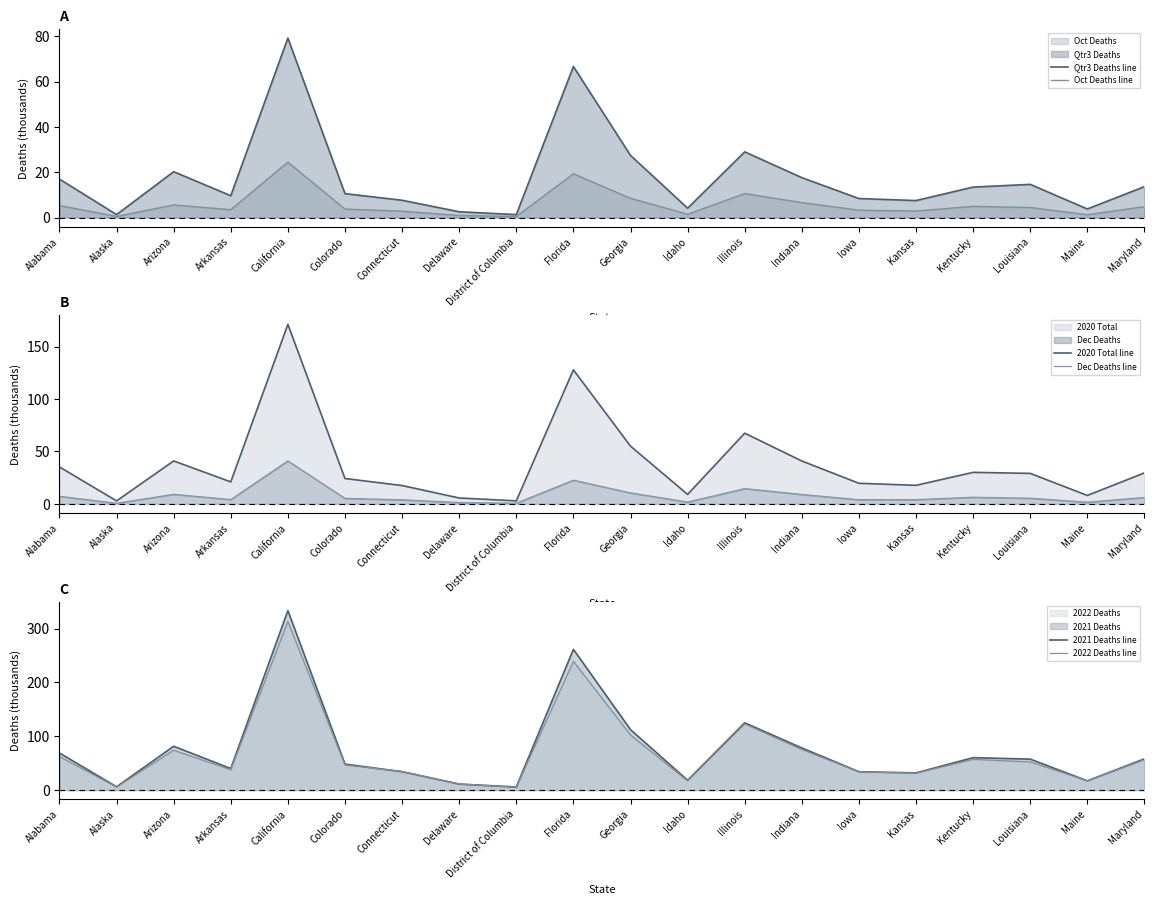

At which label does 2022 Deaths line reach its peak?

California